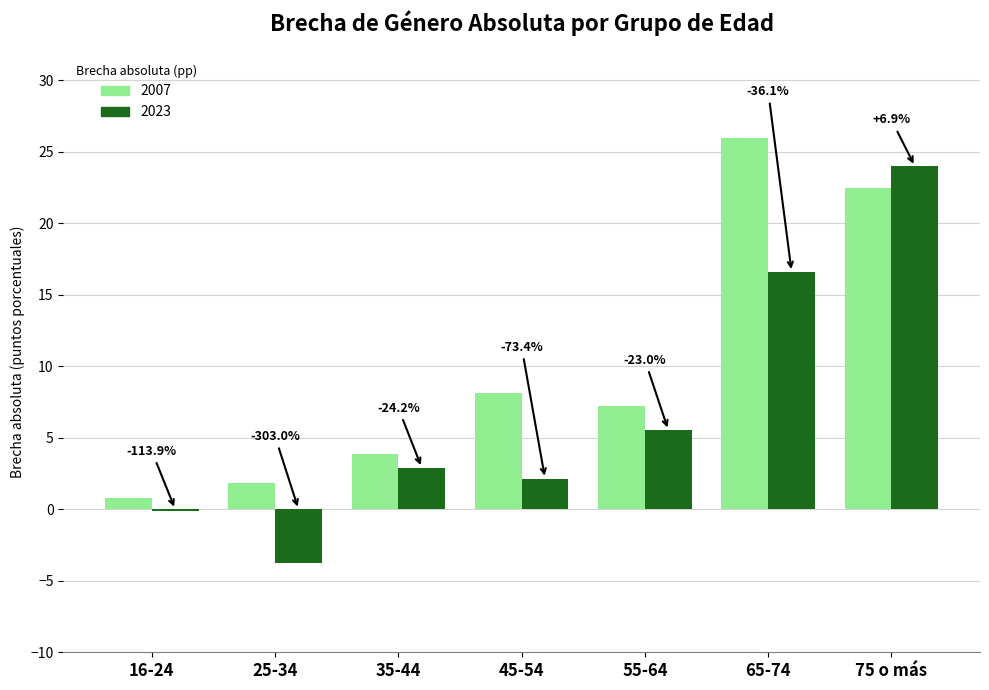

Does the chart contain stacked bars?

No